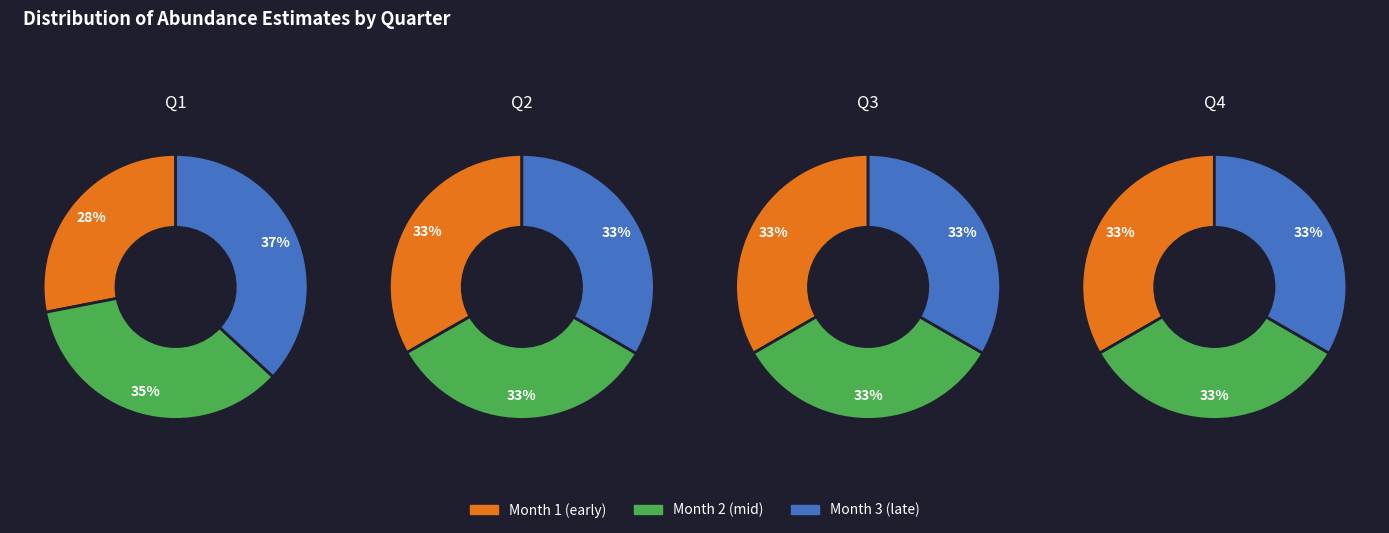

Does 0 represent more than half of the total?

No